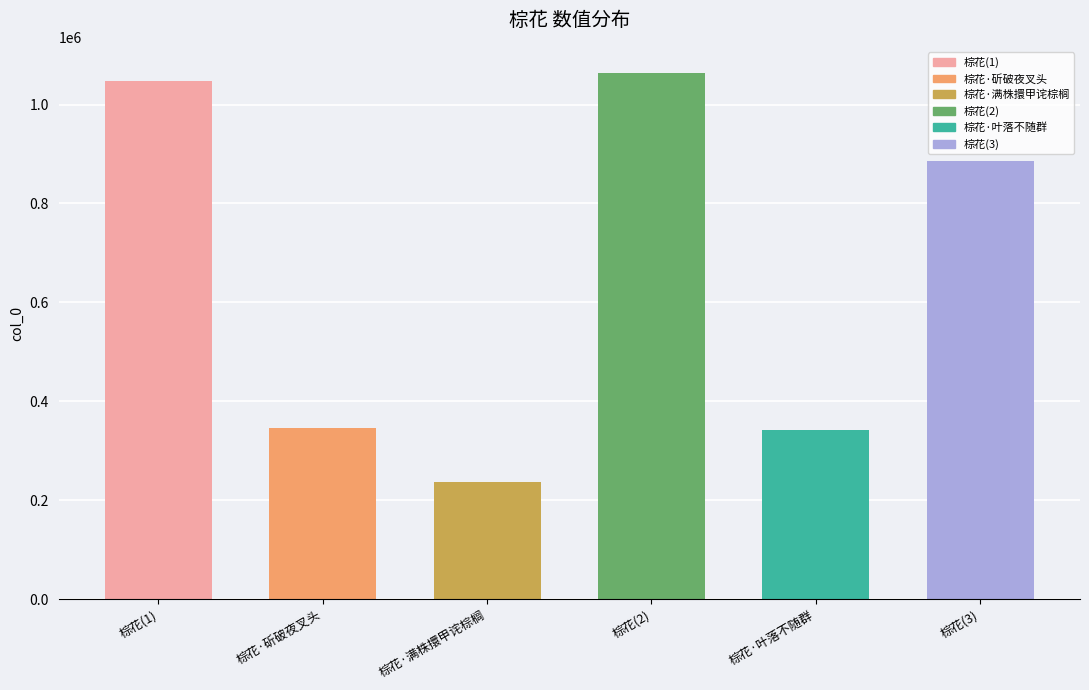

Is it true that the value at 棕花·斫破夜叉头 is 451155?

False